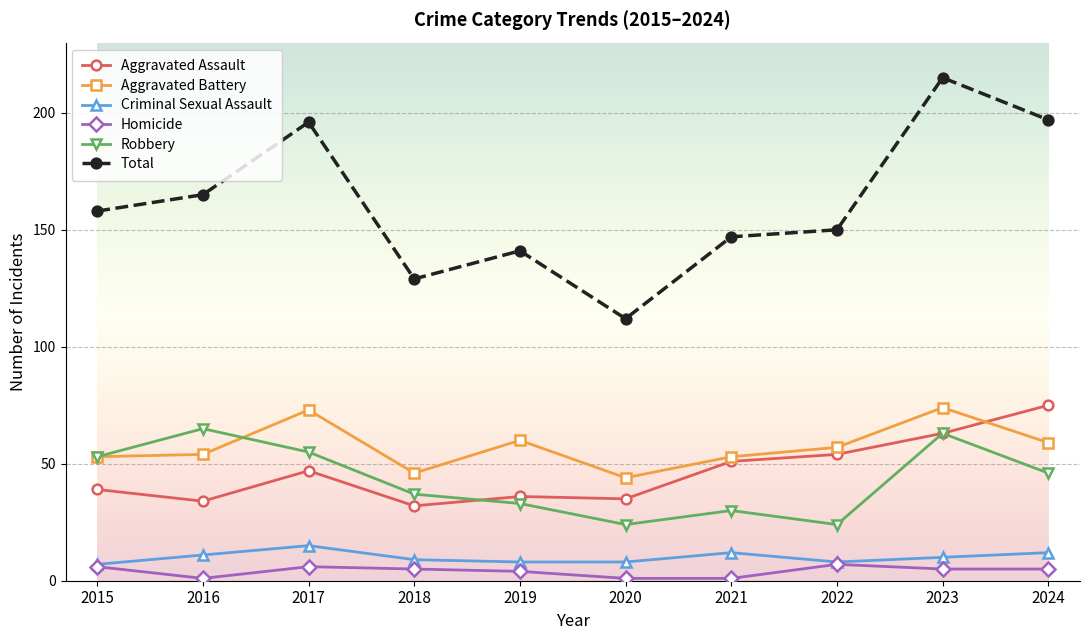

Reading left to right, extract all data points from this chart.

Aggravated Assault: 2015=39	2016=34	2017=47	2018=32	2019=36	2020=35	2021=51	2022=54	2023=63	2024=75
Aggravated Battery: 2015=53	2016=54	2017=73	2018=46	2019=60	2020=44	2021=53	2022=57	2023=74	2024=59
Criminal Sexual Assault: 2015=7	2016=11	2017=15	2018=9	2019=8	2020=8	2021=12	2022=8	2023=10	2024=12
Homicide: 2015=6	2016=1	2017=6	2018=5	2019=4	2020=1	2021=1	2022=7	2023=5	2024=5
Robbery: 2015=53	2016=65	2017=55	2018=37	2019=33	2020=24	2021=30	2022=24	2023=63	2024=46
Total: 2015=158	2016=165	2017=196	2018=129	2019=141	2020=112	2021=147	2022=150	2023=215	2024=197